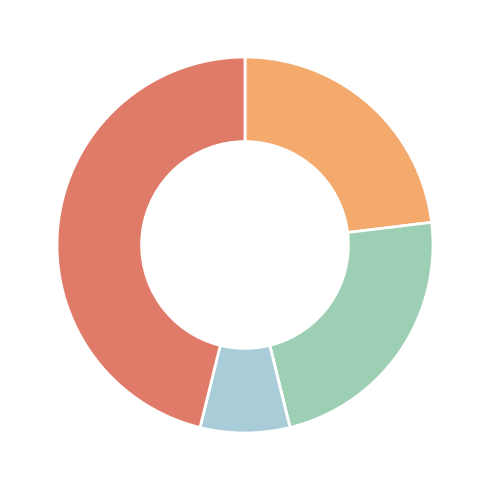

Which category has the biggest portion of the pie?

Robbery